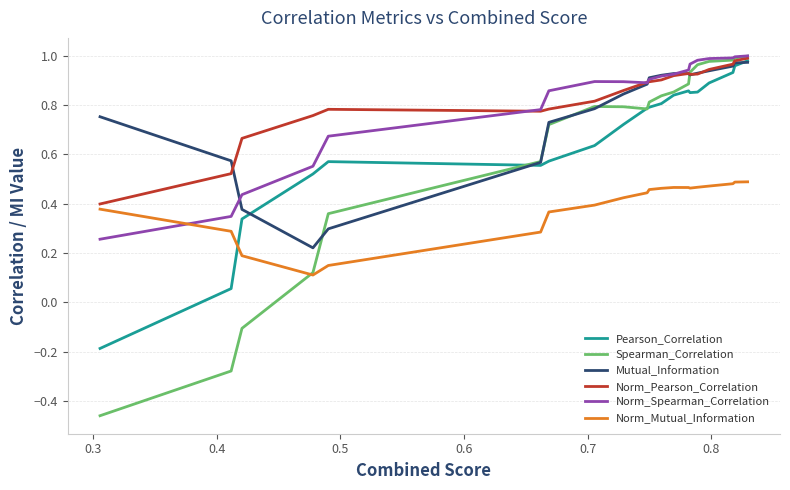

Where is Spearman_Correlation nearest to the value 0?

0.4